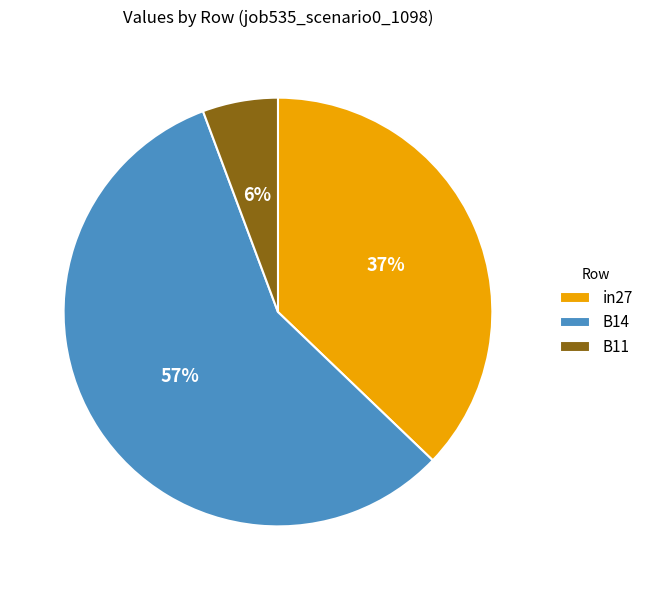

To the nearest percent, what portion does in27 represent?

37%